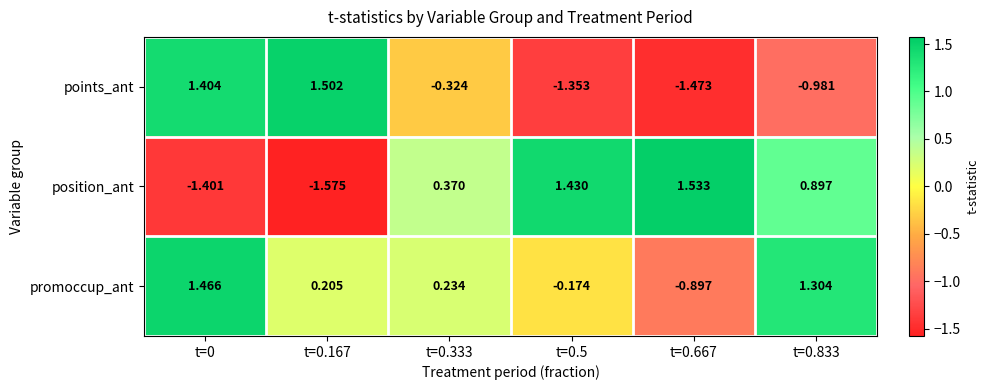

Which series changed the most between t=0 and t=0.333?

position_ant